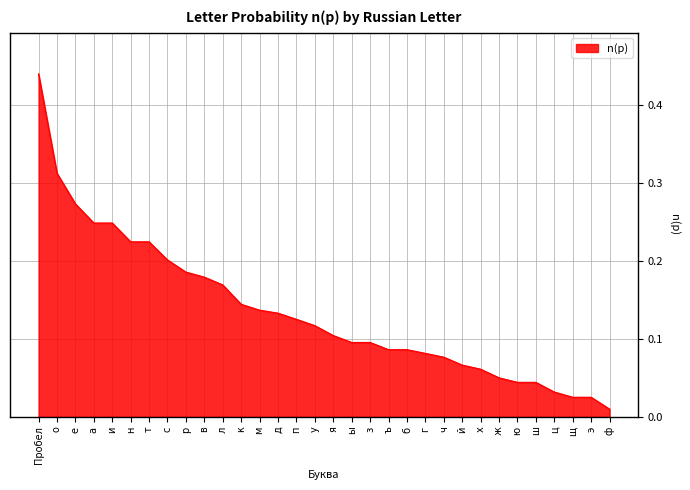

The value at о is 0.1. True or false?

False